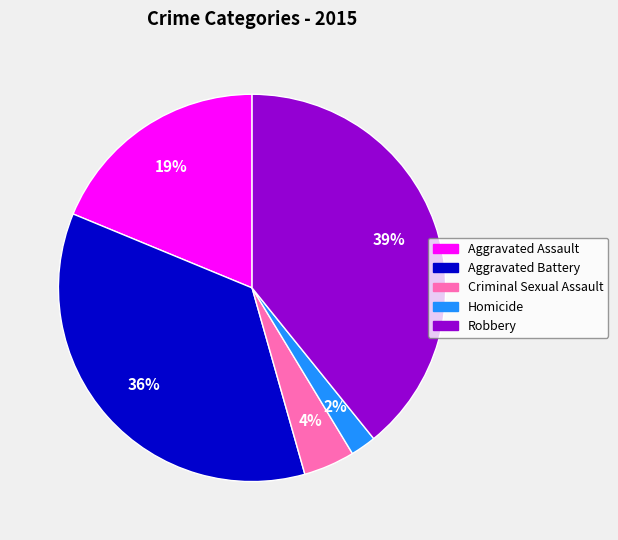

Combined, do Aggravated Assault and Aggravated Battery account for over 50%?

Yes